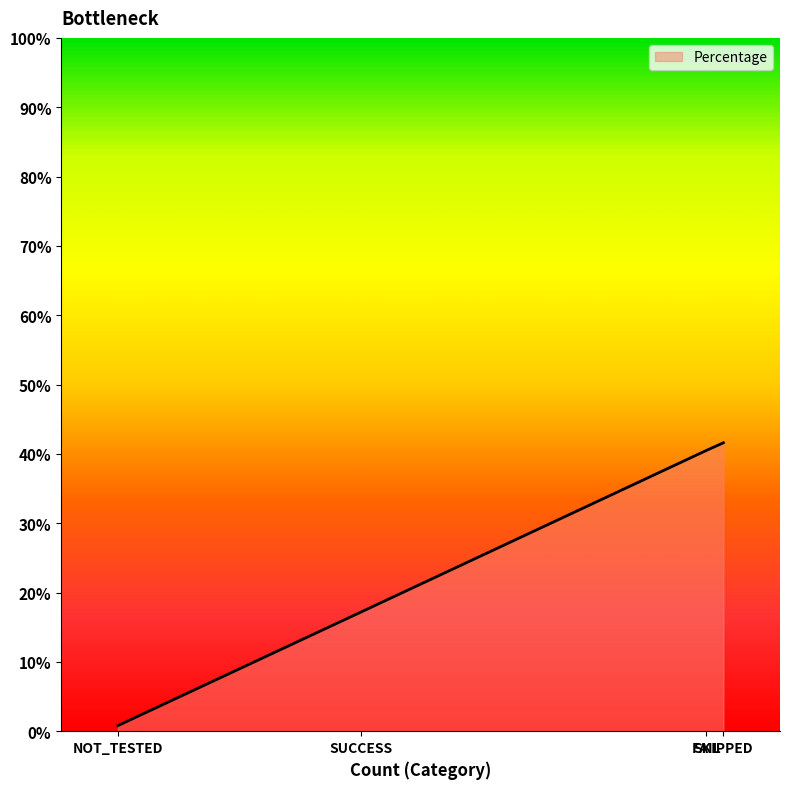

True or false: the data has more than 2 interior local peaks.

False